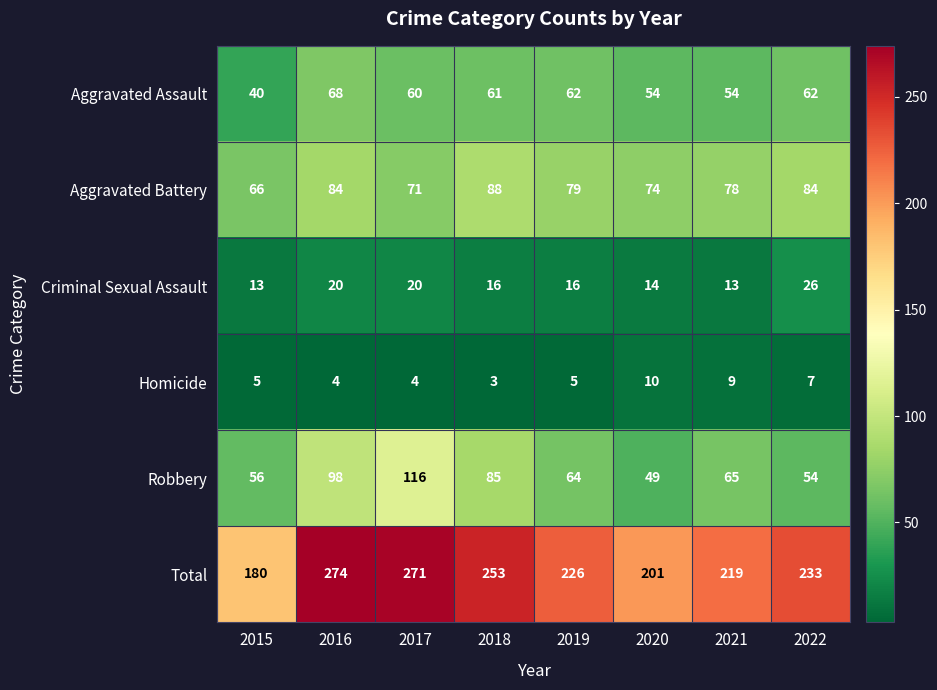

The Criminal Sexual Assault series shows 16 at 2018. True or false?

True